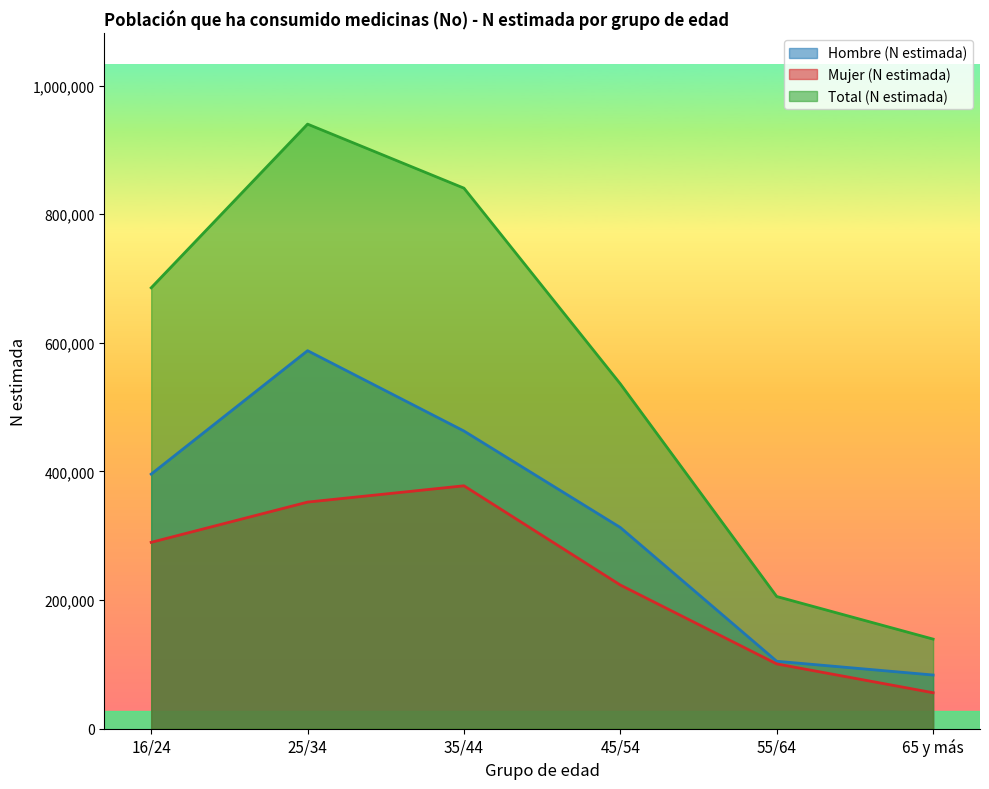

What is the difference between the Mujer (N estimada) values at 55/64 and 45/54?

122673